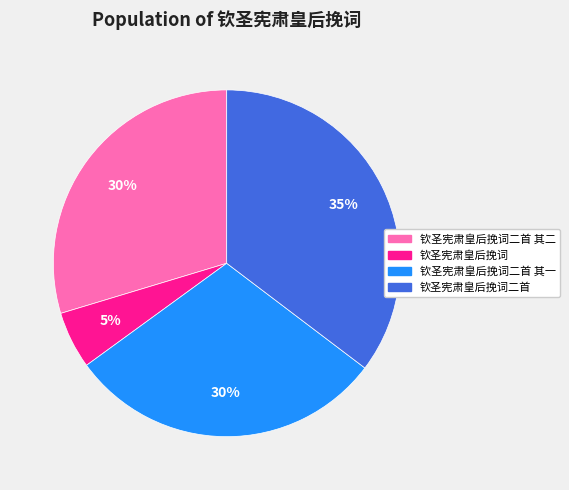

How many segments does this pie chart have?

4